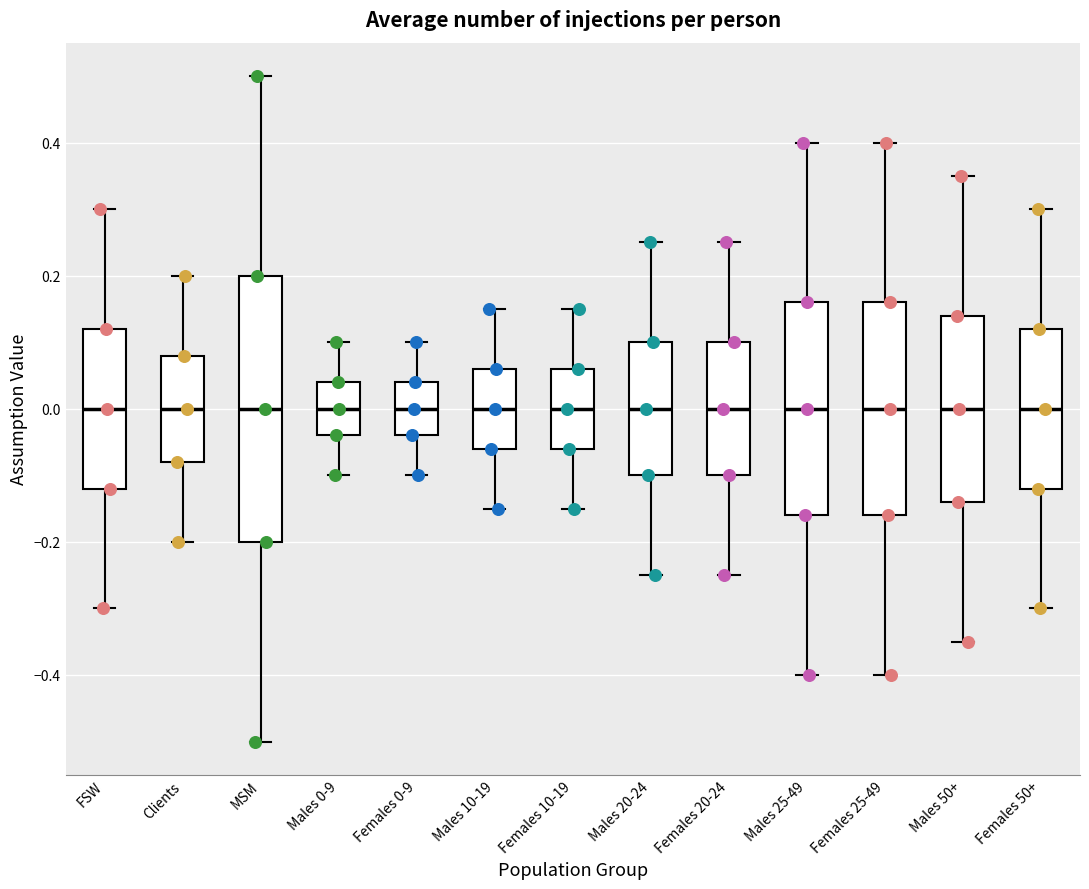

Comparing the boxes themselves (not the whiskers), which one is the tallest?

MSM